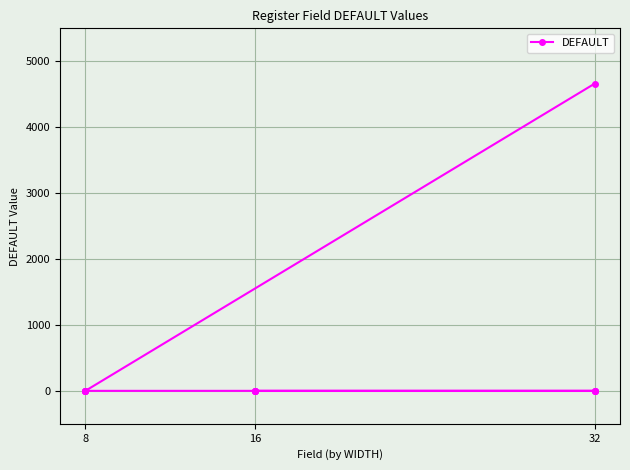

Which label corresponds to the smallest value in the chart?

8